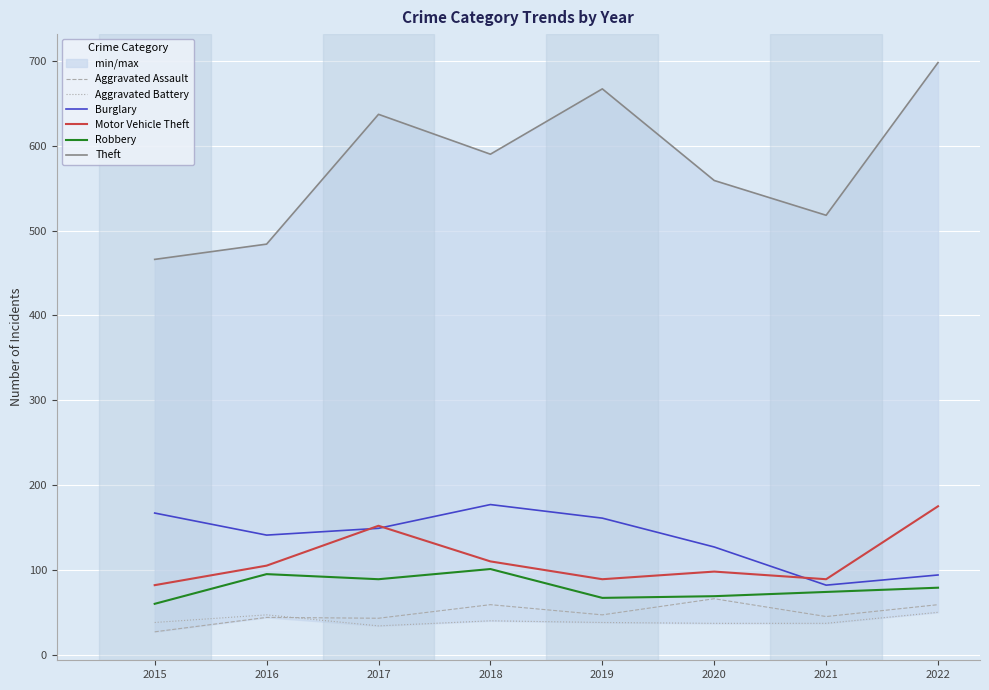

True or false: Robbery has a value of 95 at 2016.

True